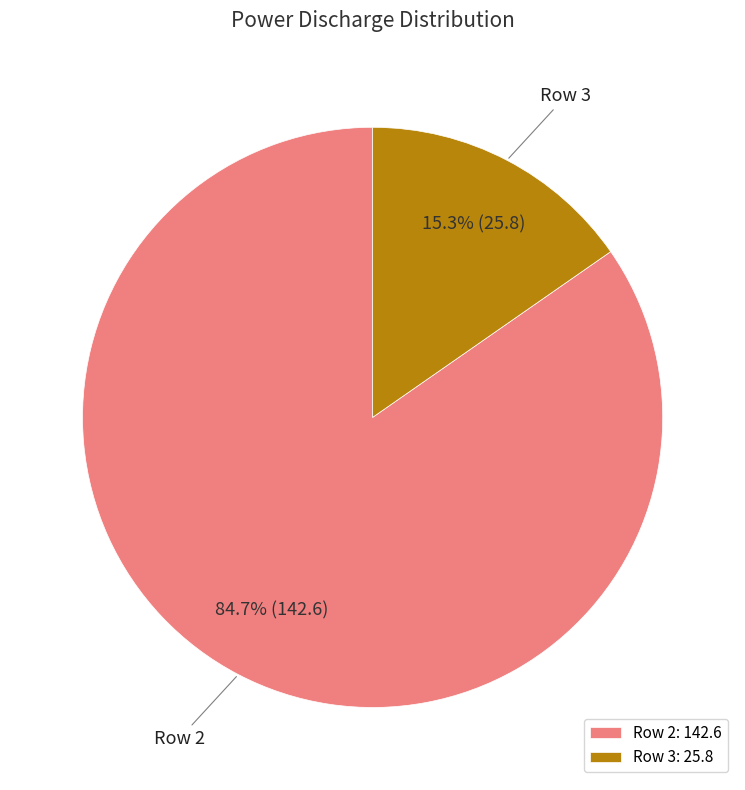

Approximately how many times larger is the value at Row 2: 142.6 compared to Row 3: 25.8?

5.5